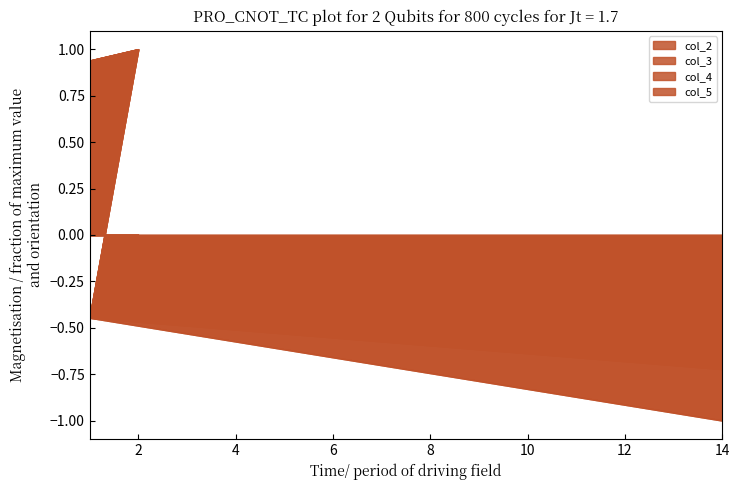

Where does the col_2 series first go above 0?

1